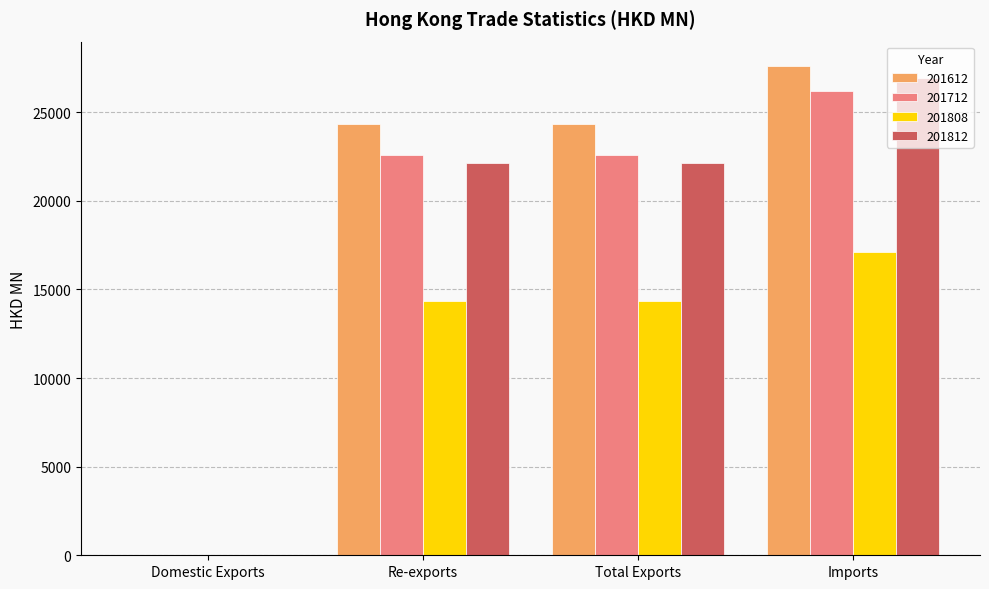

At which category is the sum across all series the highest?

Imports